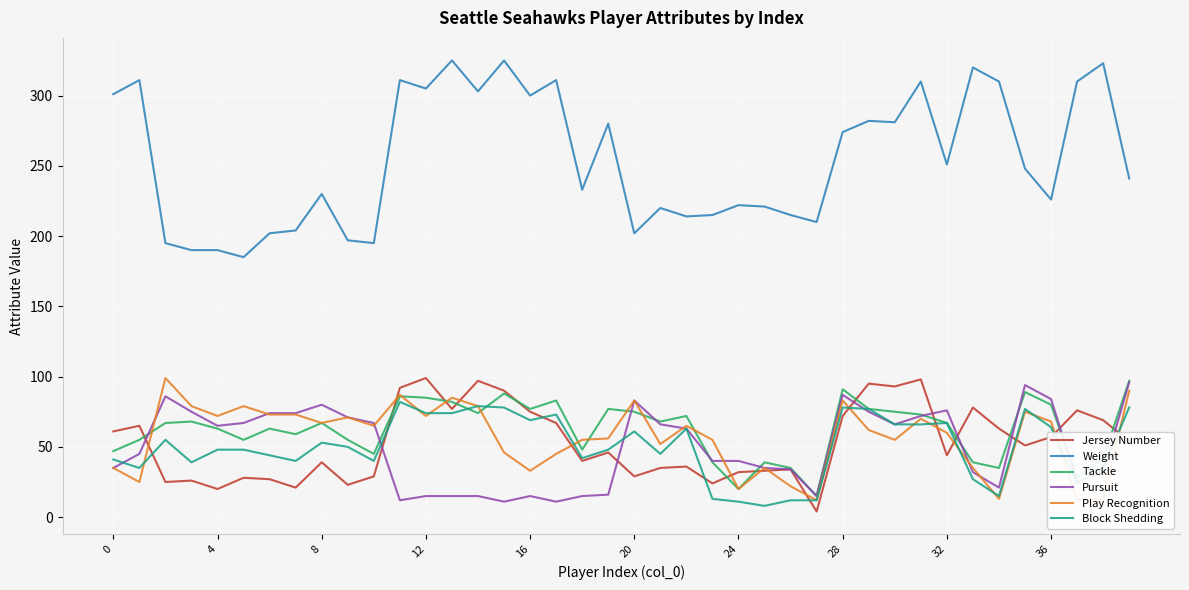

True or false: Block Shedding and Jersey Number intersect in this chart.

True